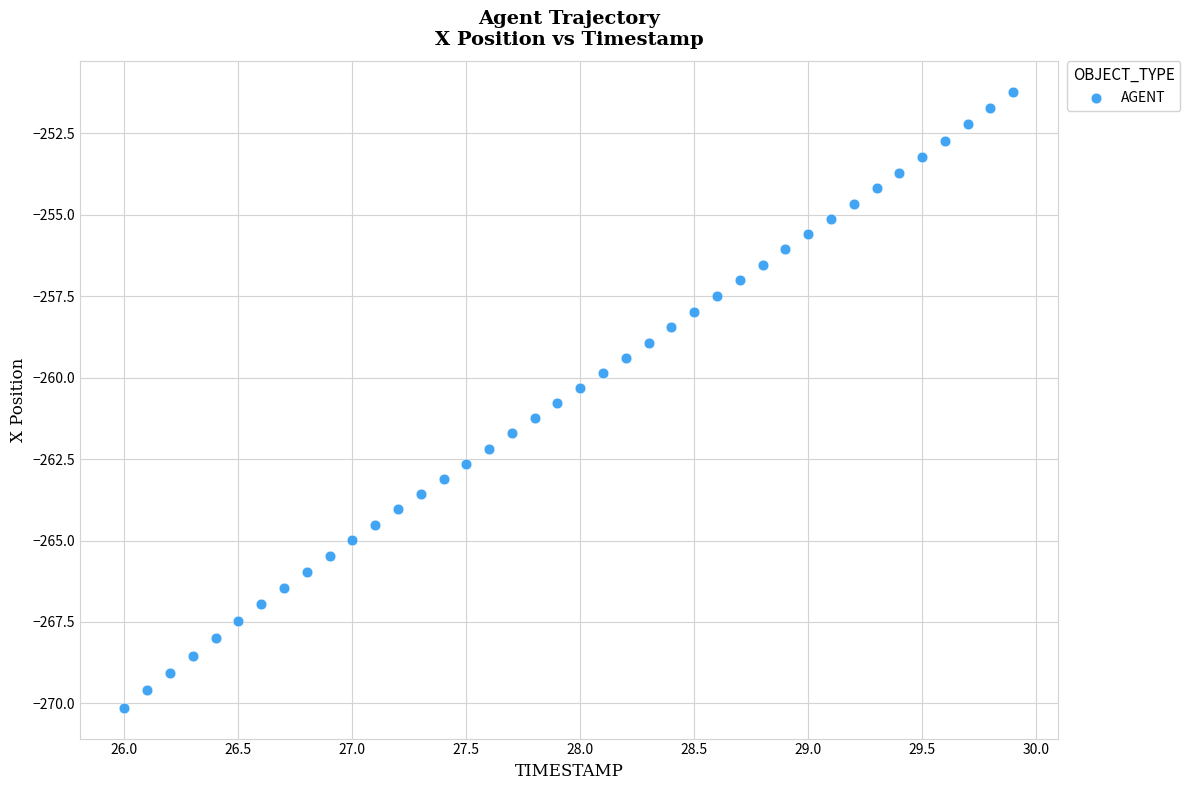

What is the range of Y values (max minus min)?

18.9